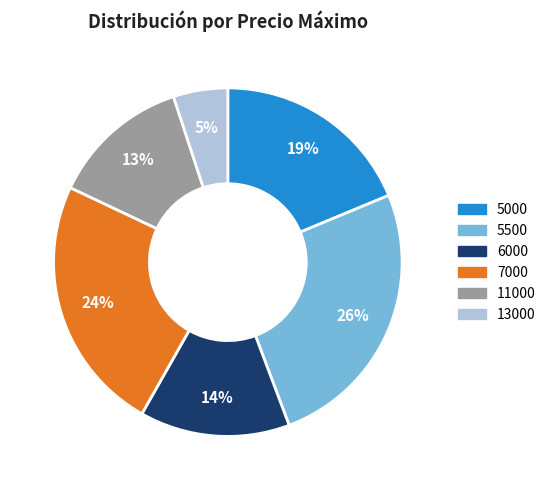

Is the sum of 5000 and 6000 greater than half?

No